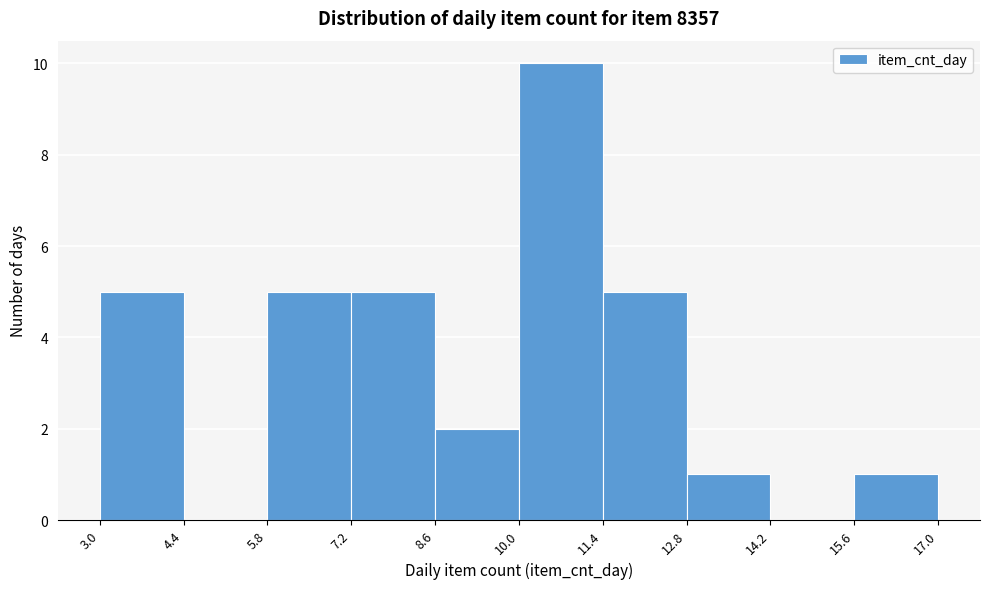

Over which range of the x-axis is the bar tallest?

10.0 to 11.4